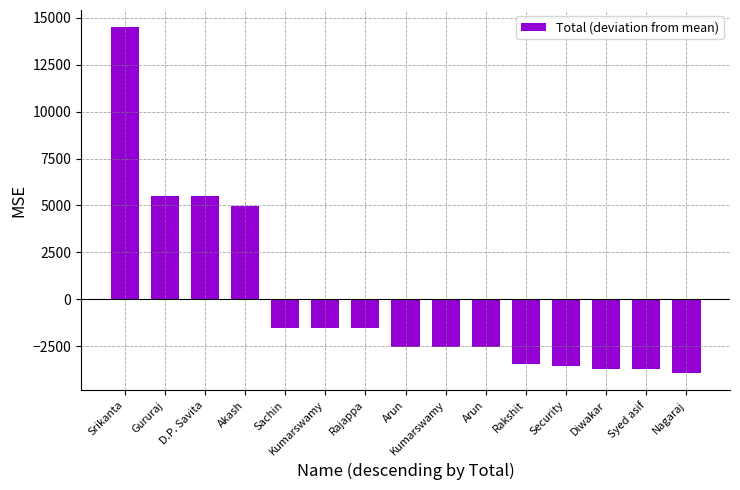

What is the label of the 4th bar from the right?

Security